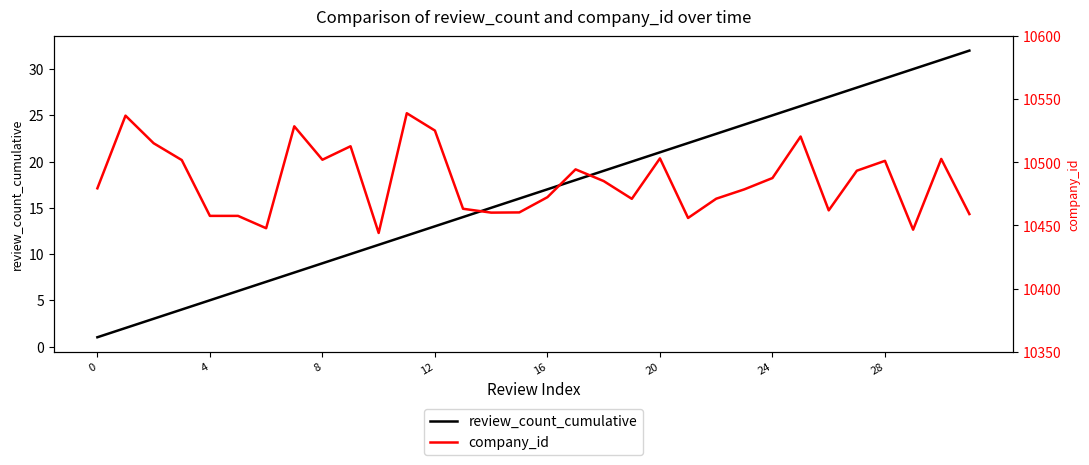

Which series has the largest range (max minus min)?

company_id